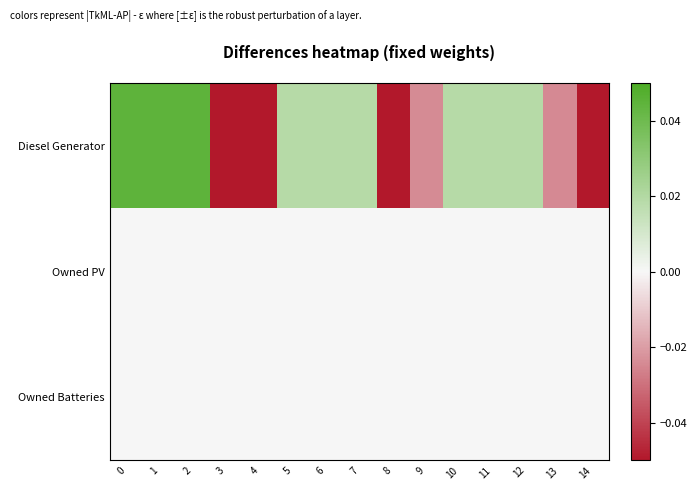

Reading left to right, extract all data points from this chart.

row_0: 0=0.0	1=0.0	2=0.0	3=-0.1	4=-0.1	5=0.0	6=0.0	7=0.0	8=-0.1	9=-0.0	10=0.0	11=0.0	12=0.0	13=-0.0	14=-0.1
row_1: 0=0.0	1=0.0	2=0.0	3=0.0	4=0.0	5=0.0	6=0.0	7=0.0	8=0.0	9=0.0	10=0.0	11=0.0	12=0.0	13=0.0	14=0.0
row_2: 0=0.0	1=0.0	2=0.0	3=0.0	4=0.0	5=0.0	6=0.0	7=0.0	8=0.0	9=0.0	10=0.0	11=0.0	12=0.0	13=0.0	14=0.0